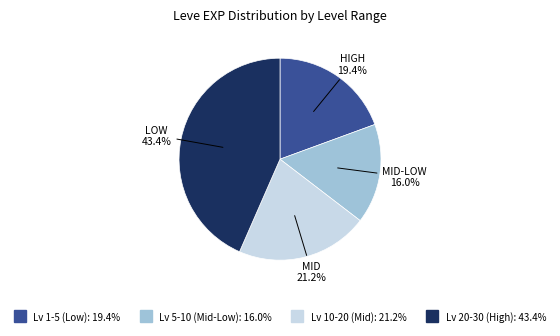

Is there a majority slice in this chart?

No